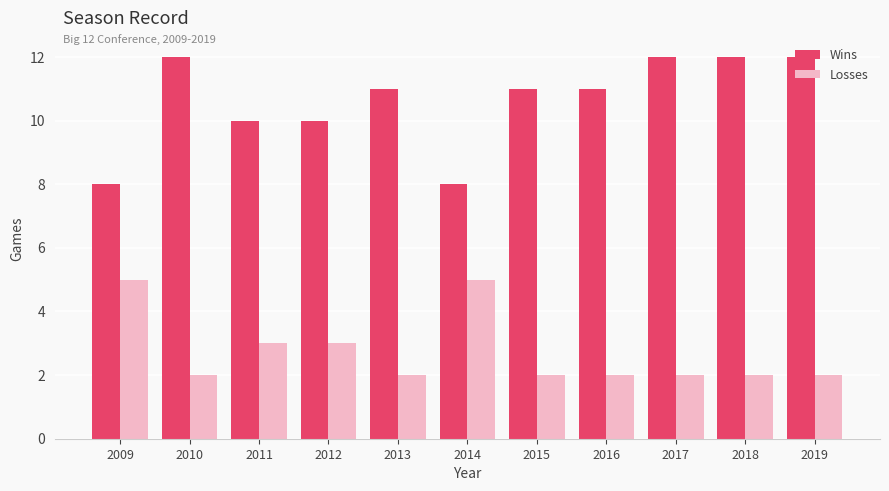

What is the average value of the Losses series?

3